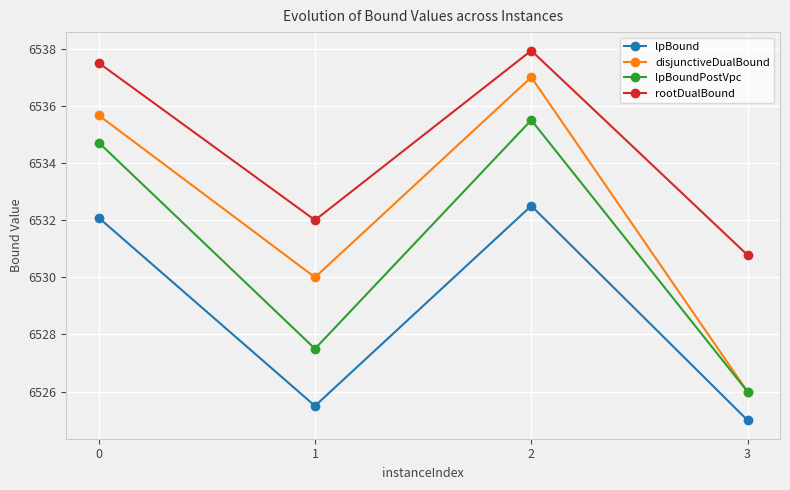

What is the spread (max minus min) of values at 2?

5.4